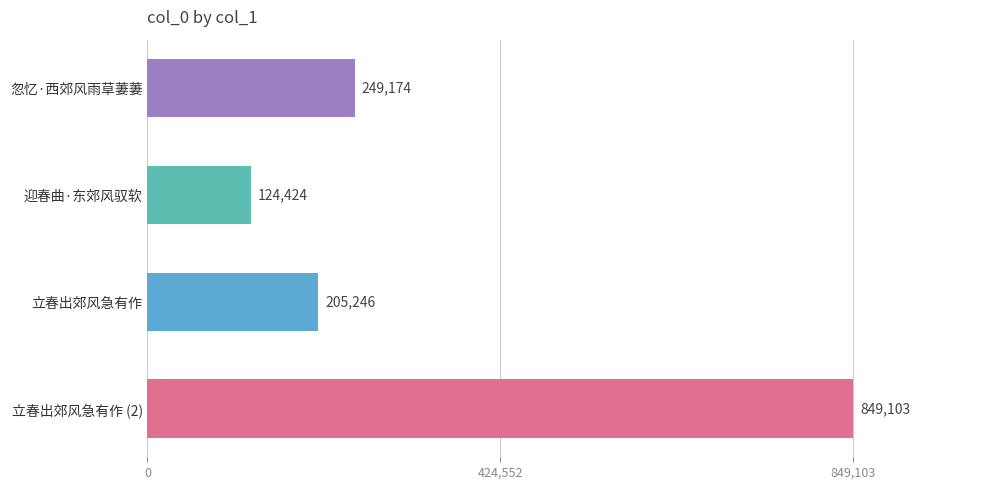

How many bars are there in total?

4